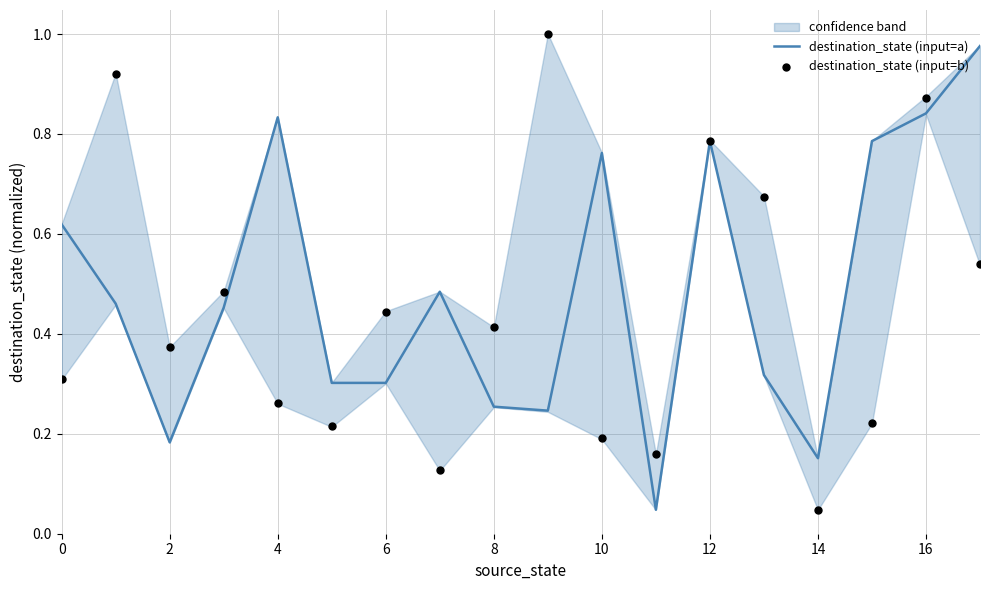

Which series reaches the maximum Y coordinate?

destination_state (input=b)